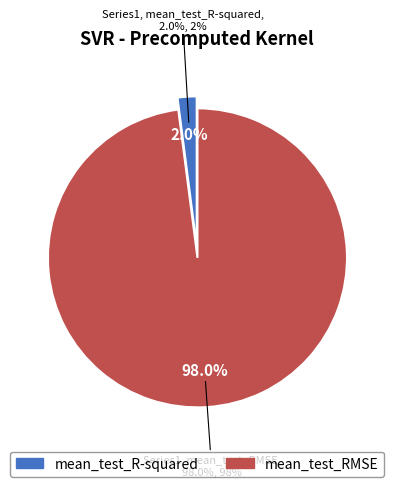

What is the majority slice?

mean_test_RMSE